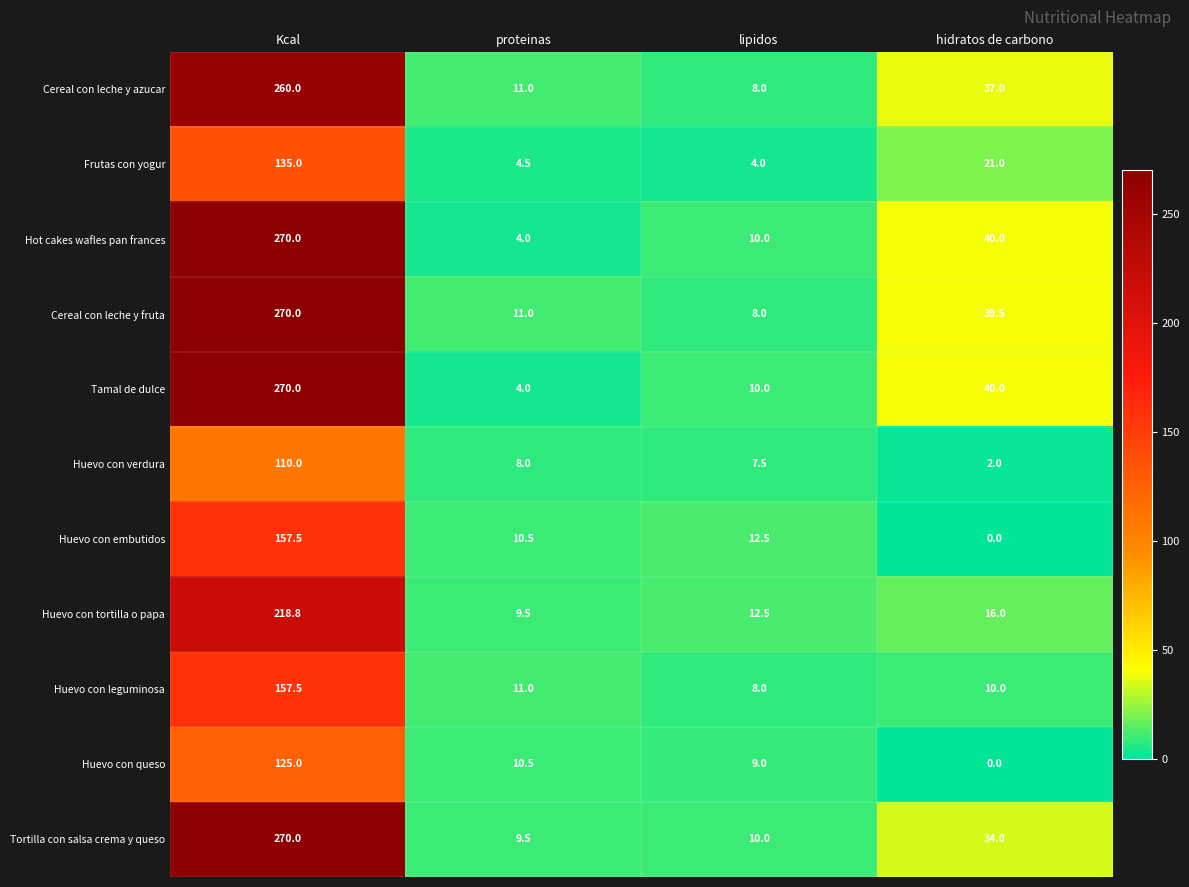

Between Kcal and lipidos, which series saw the biggest shift?

Cereal con leche y fruta